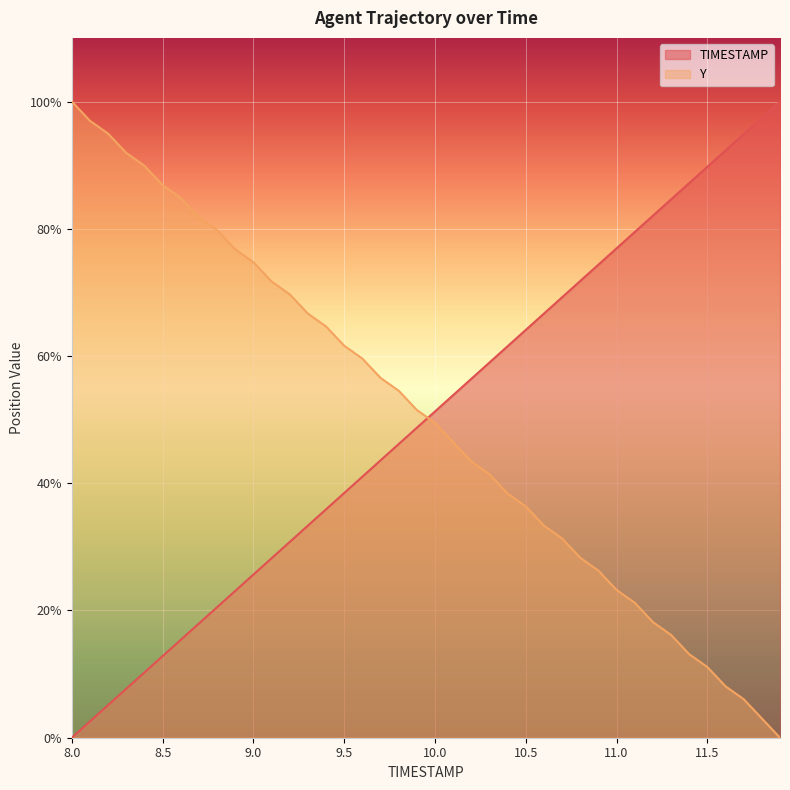

How many lines are shown in the chart?

2